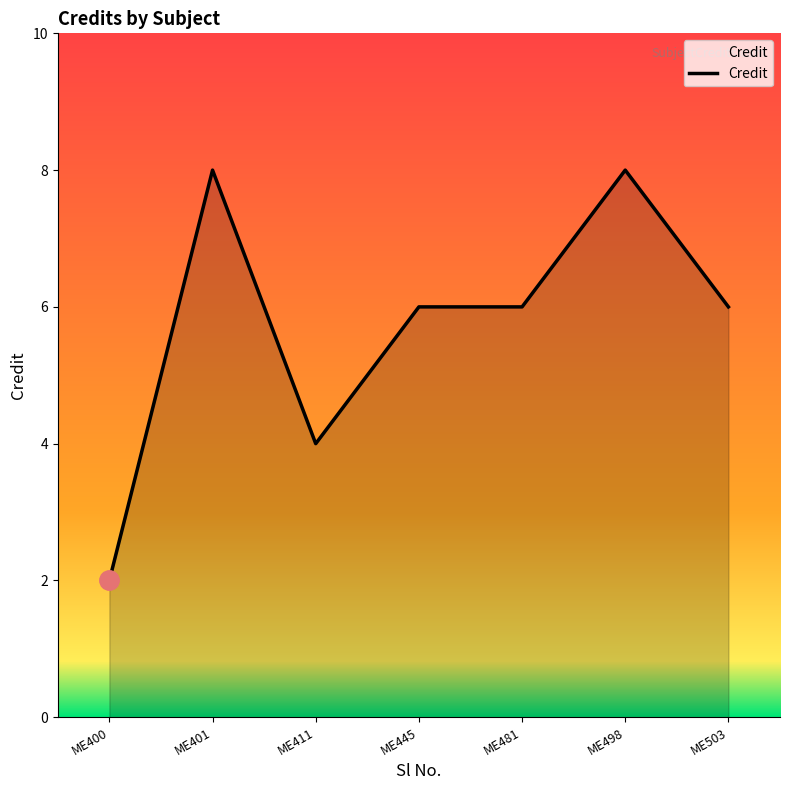

Which category has the lowest value across all series?

ME400